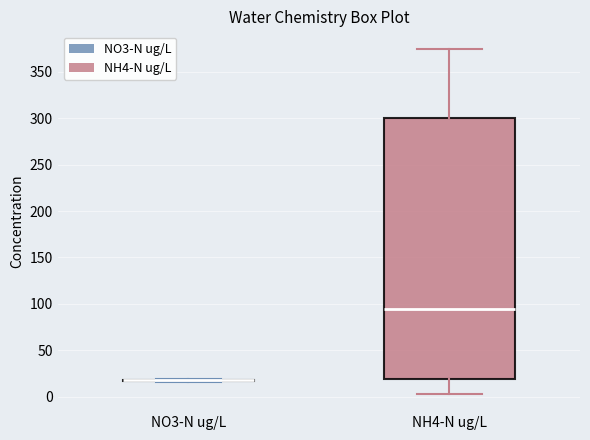

Where does the median line of the box for NH4-N ug/L sit on the y-axis? The values are not printed on the chart, so give them approximately, as read against the axis.

95